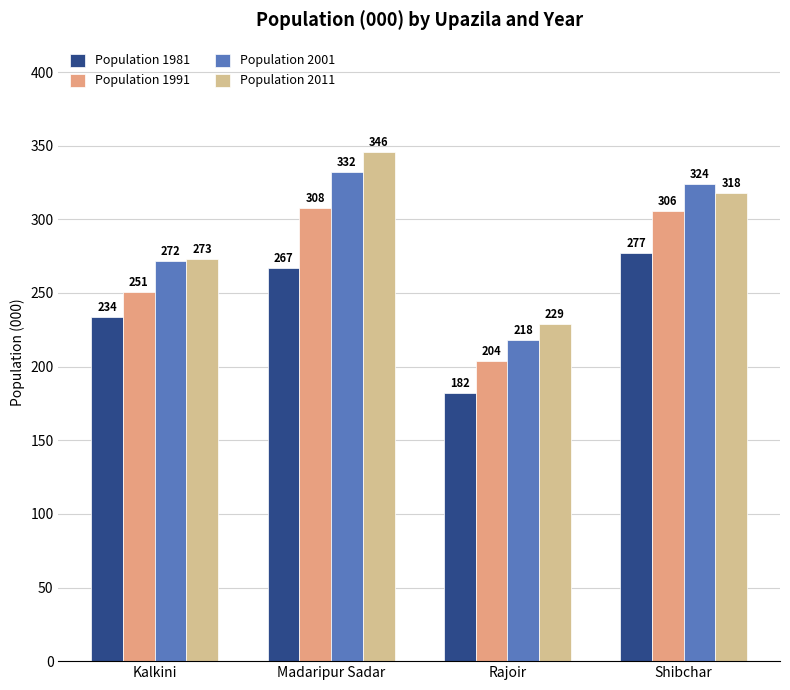

What is the maximum value shown in the chart?

346